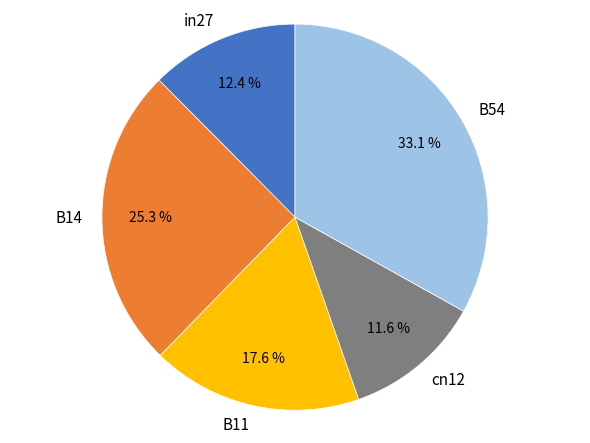

To the nearest percent, what percentage of the pie is B11?

18%